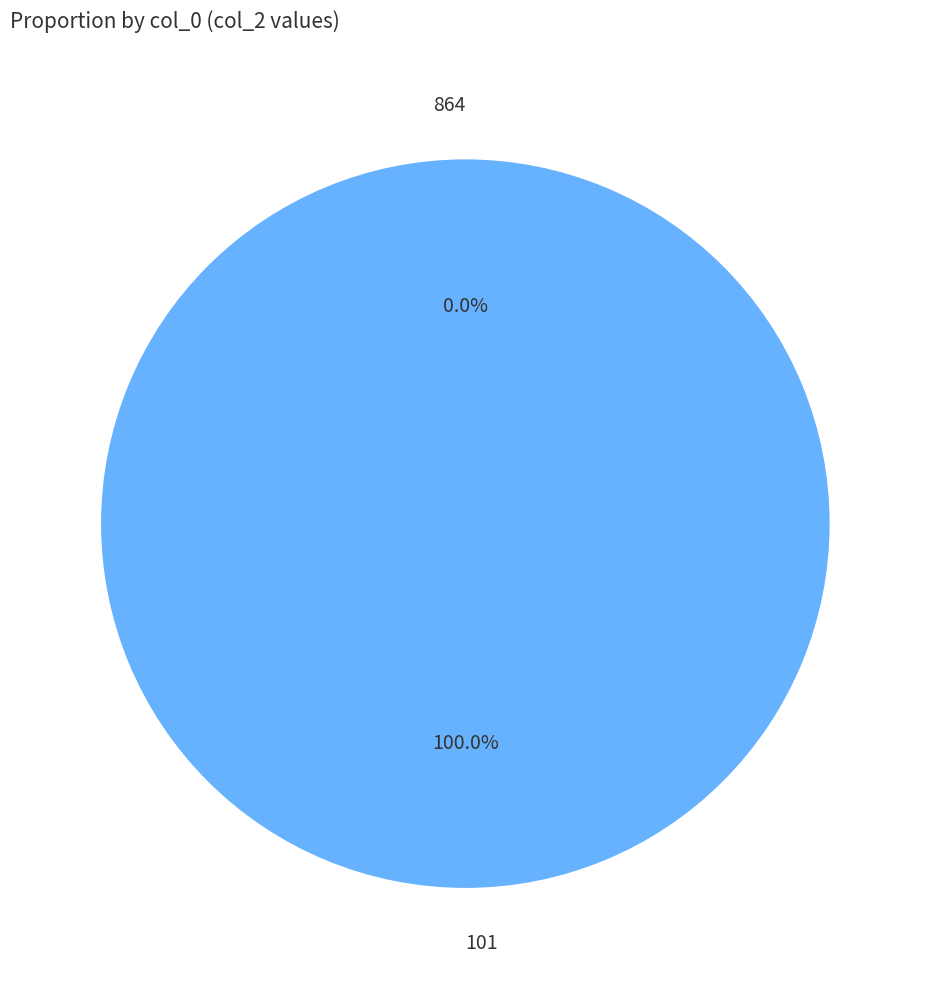

To the nearest percent, what is the combined percentage of 864 and 101?

100%